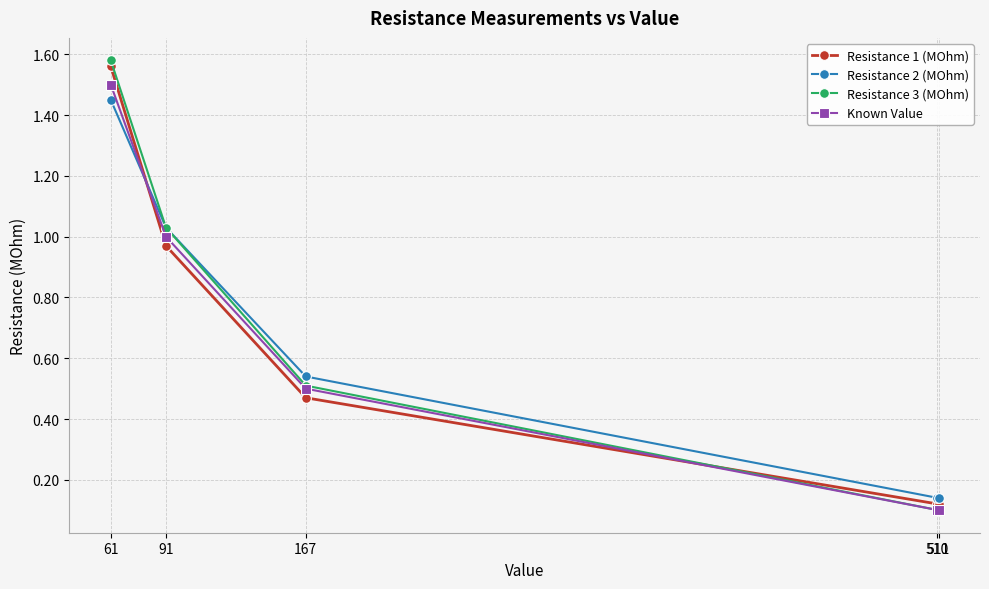

What is the minimum value for Resistance 3 (MOhm)?

0.1